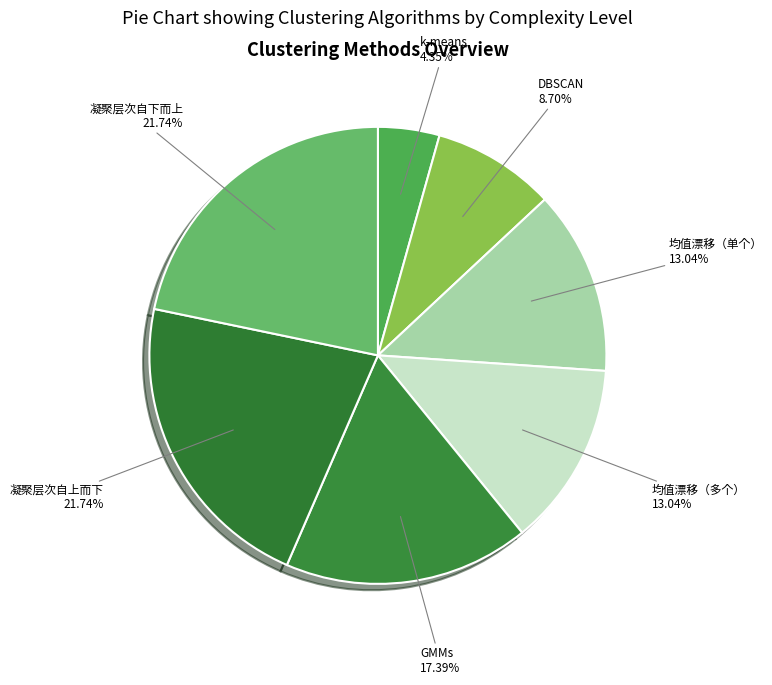

True or false: 均值漂移（单个） accounts for 7% of the total.

False